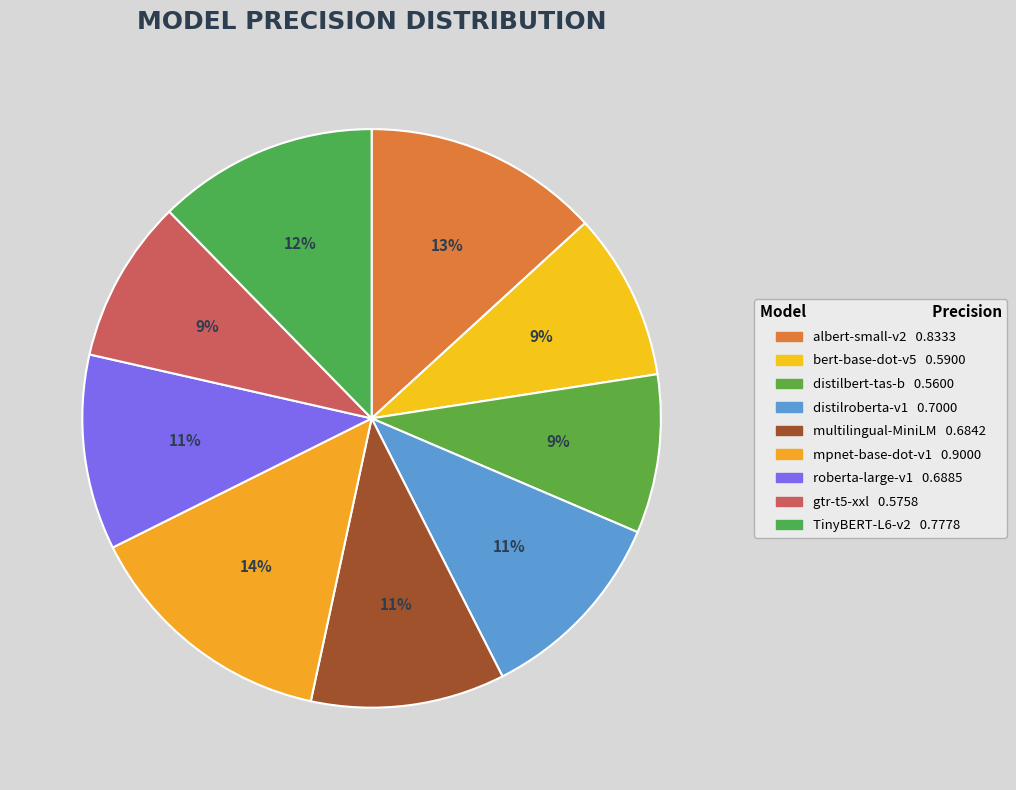

How many slices are in this pie chart?

9